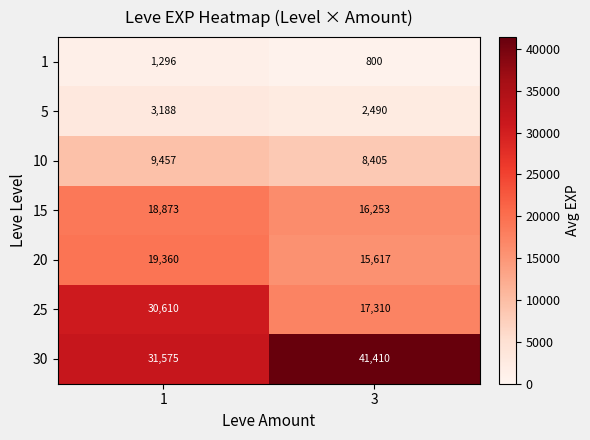

Count the number of data series in this chart.

7